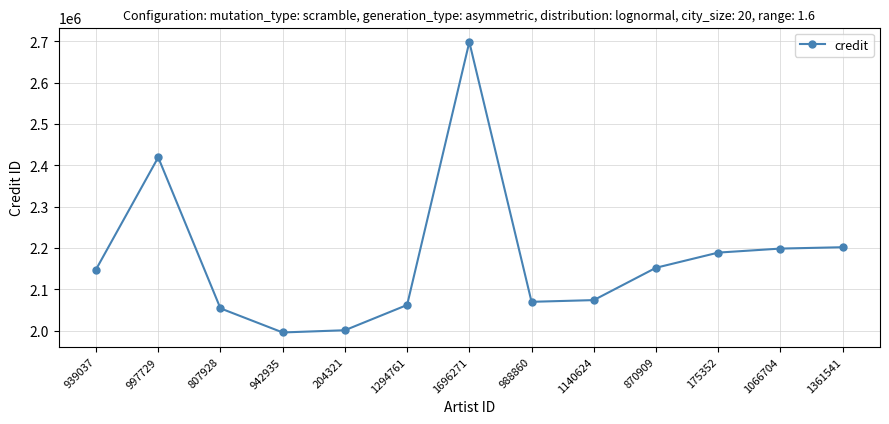

Count the number of data series in this chart.

1